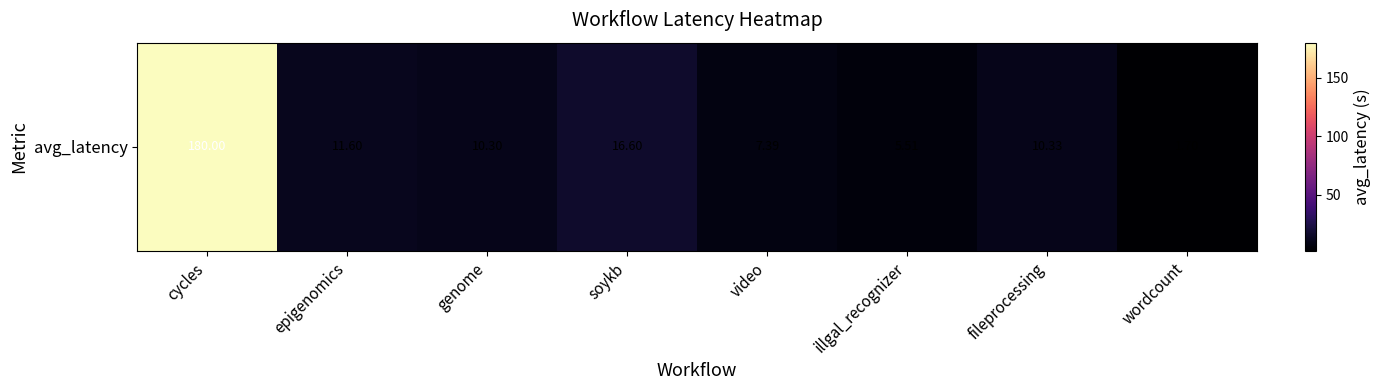

The value at cycles is 269.7. True or false?

False